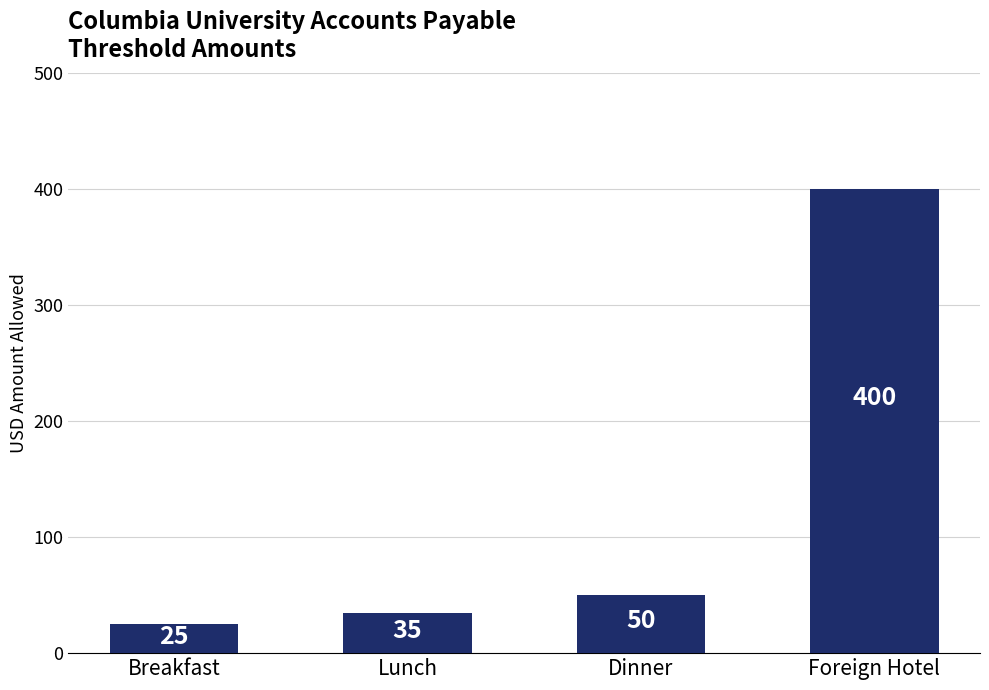

Which label corresponds to the smallest value in the chart?

Breakfast